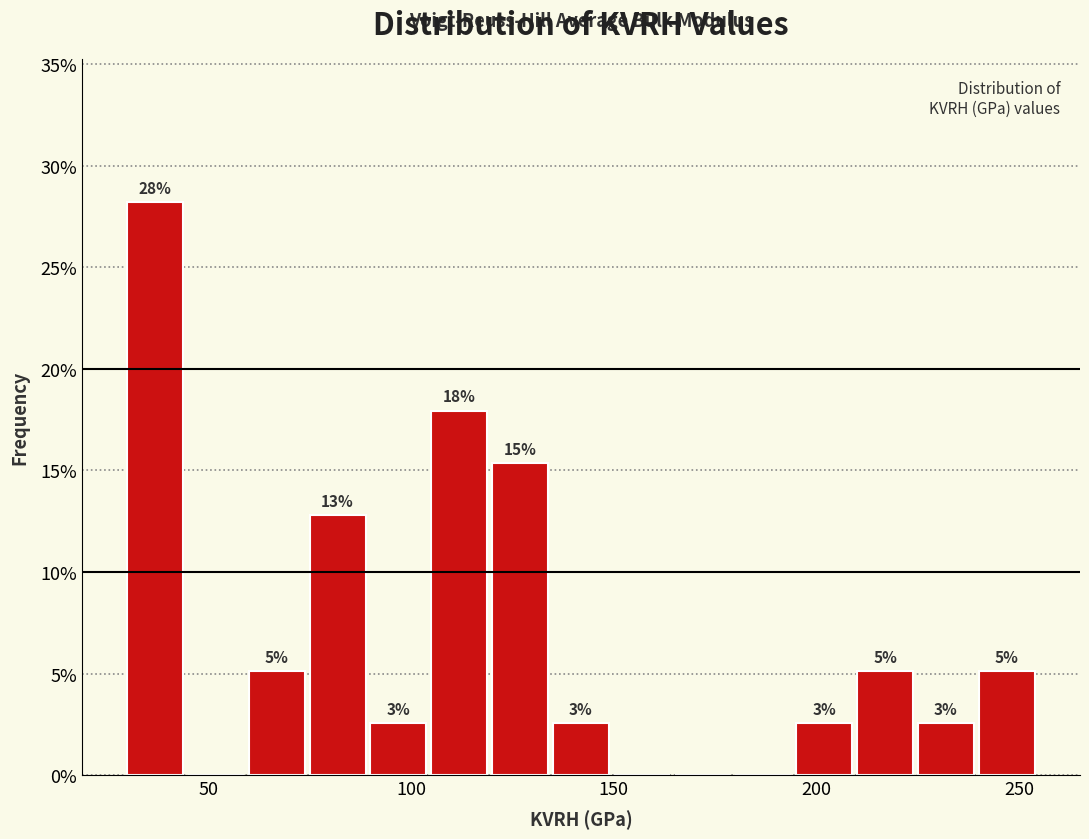

Around what value on the x-axis is the tallest bar? Give the approximate position of its centre, as read against the axis.

35